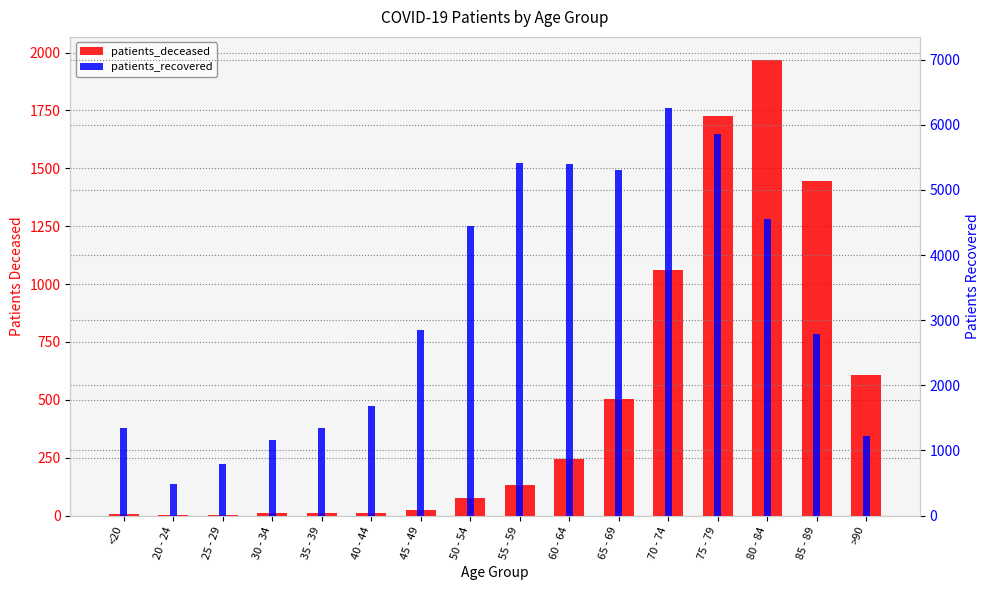

At which category does the chart reach its minimum across all series?

25 - 29